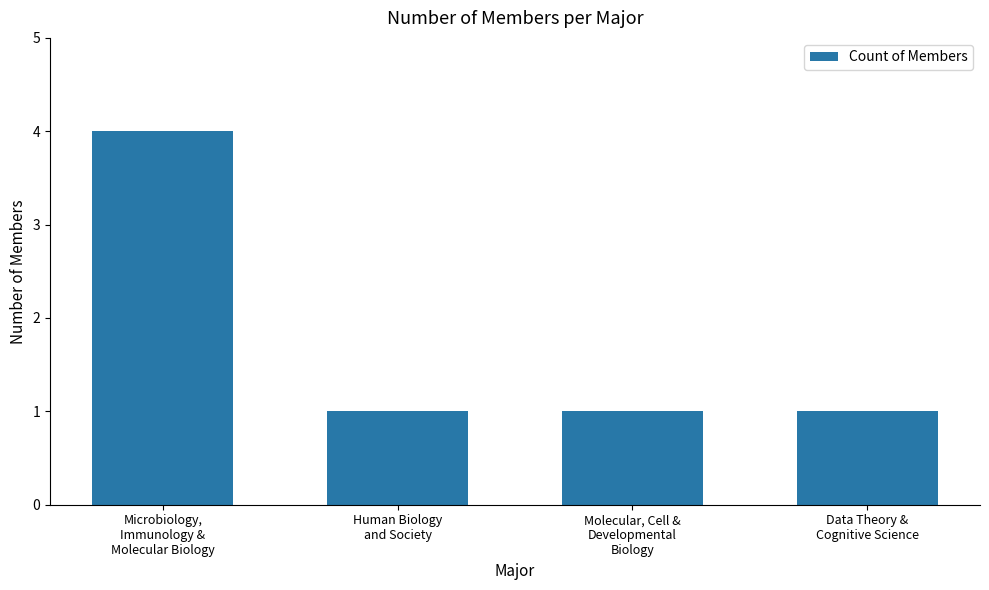

What is the label of the 3rd bar from the right?

Human Biology
and Society